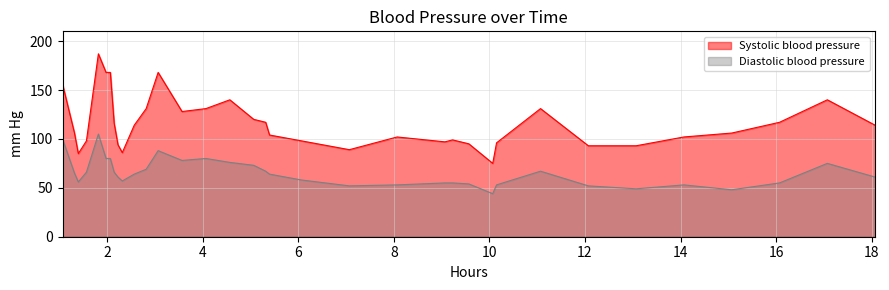

Rank the series by their average value, from highest to lowest.

Systolic blood pressure, Diastolic blood pressure